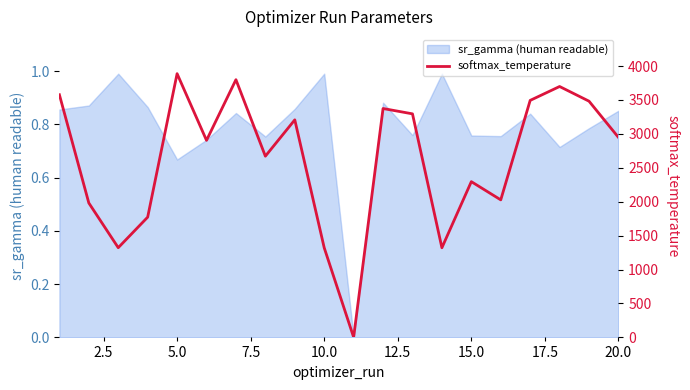

Reading right to left, extract all data points from this chart.

2947.8	3481.5	3697.9	3493.1	2027.3	2295.6	1321.5	3294.9	3373.5	2.2	1321.5	3206.6	2671.0	3798.4	2904.3	3887.0	1772.4	1322.3	1981.2	3576.2